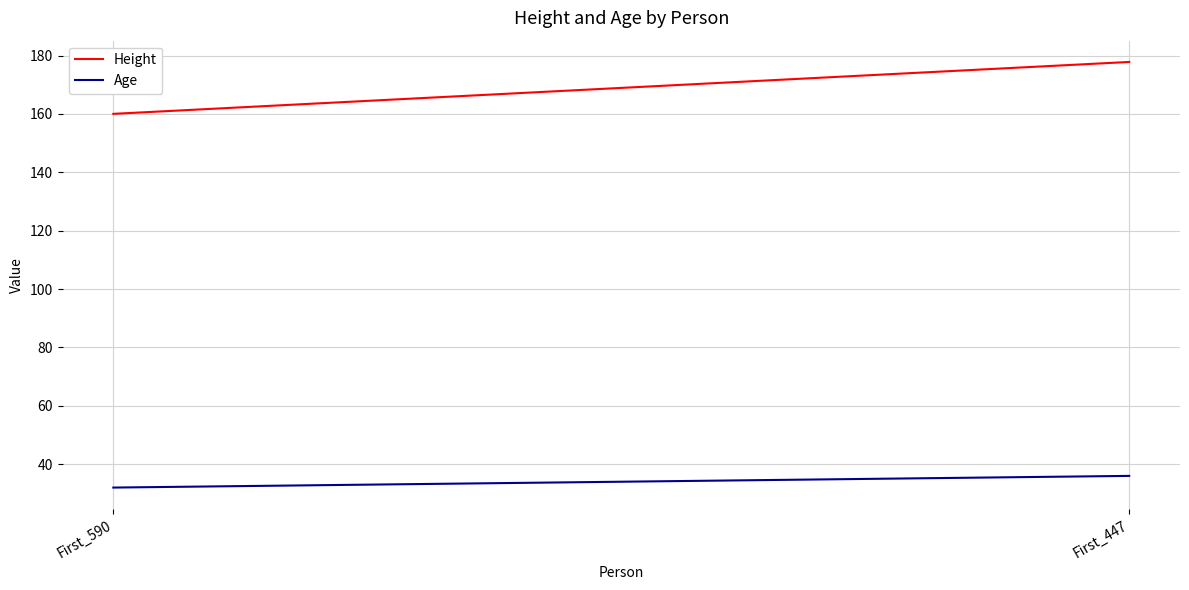

At which category is the sum across all series the highest?

First_447